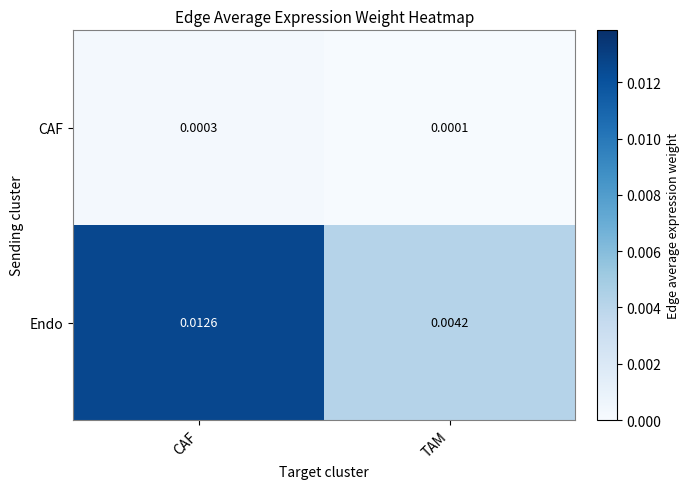

Which series has the largest range (max minus min)?

Endo